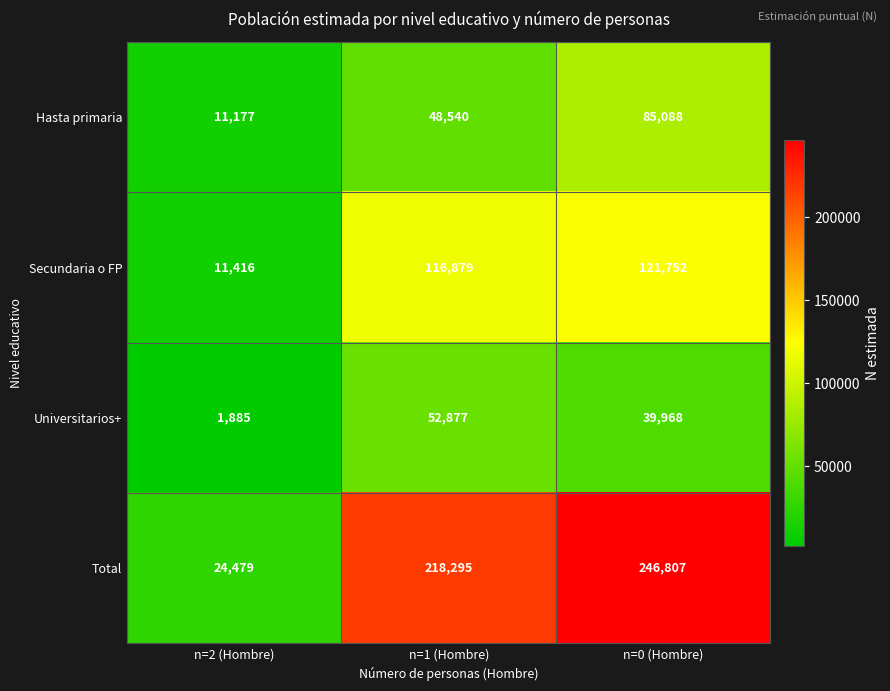

What is the smallest value displayed?

1885